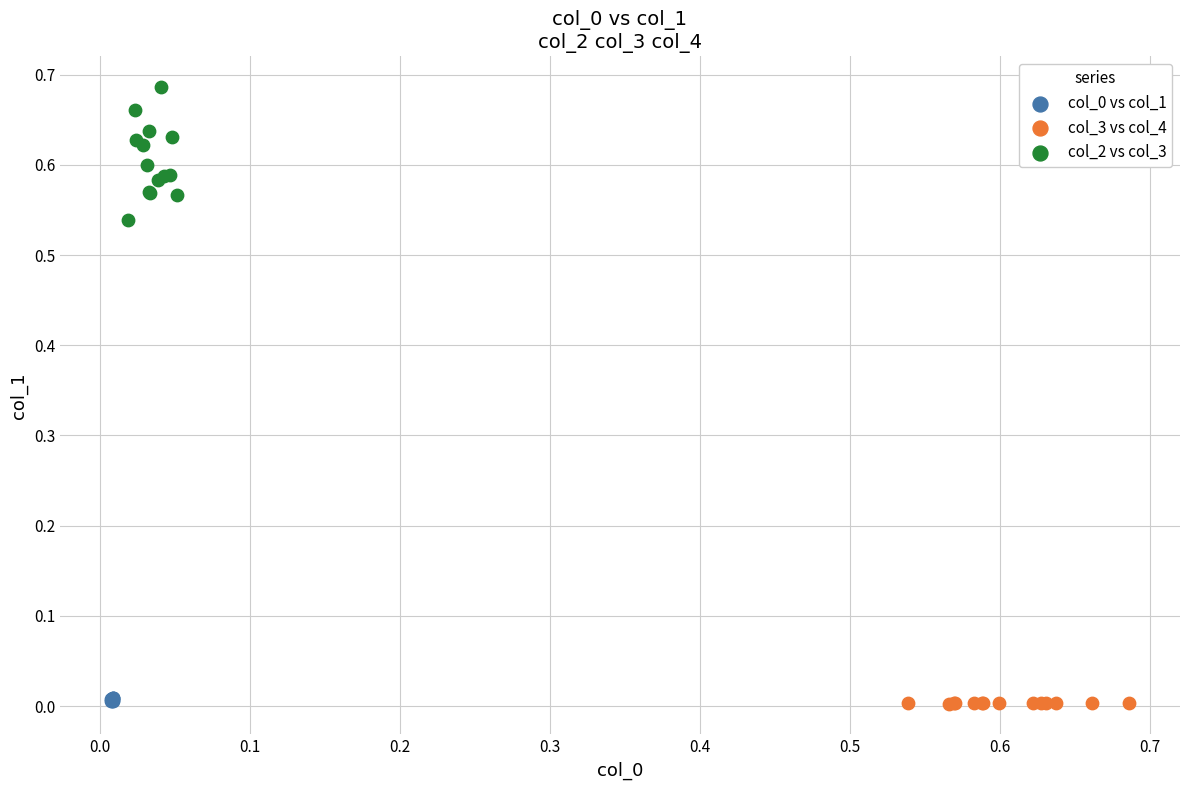

Which series reaches the maximum Y coordinate?

col_2 vs col_3